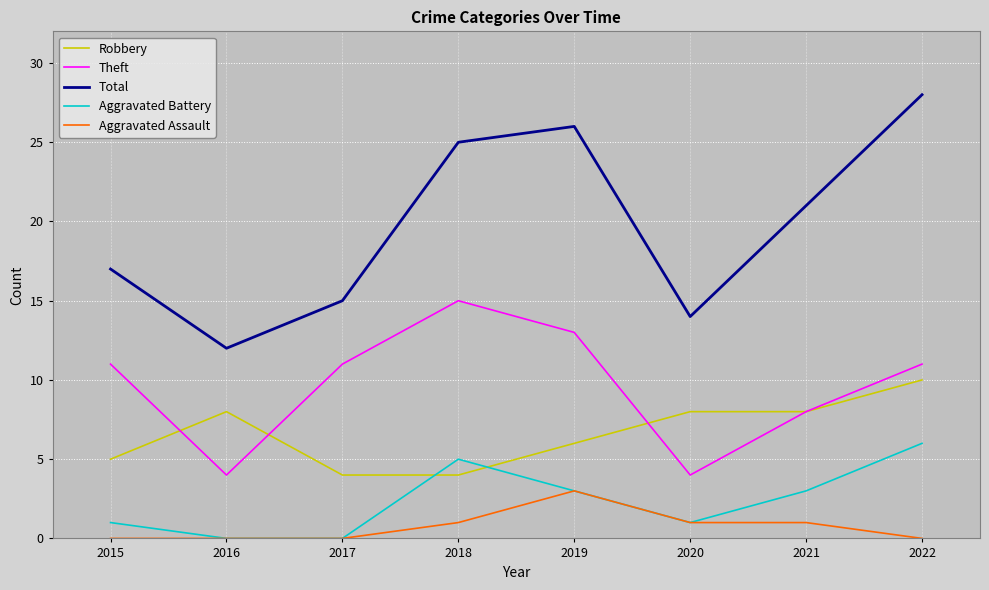

Where is the first local maximum for Total?

2019